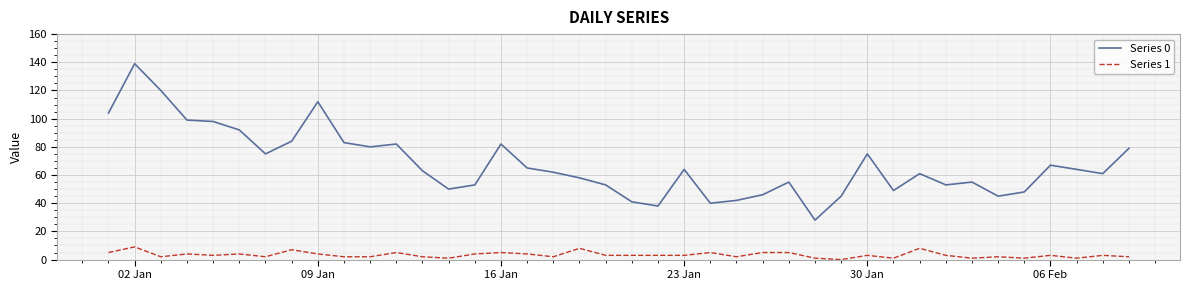

What is the maximum value for Series 0?

139